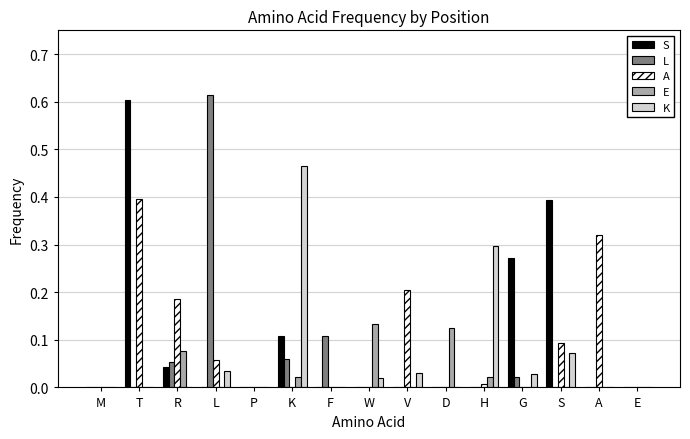

Between T and H, which series saw the biggest shift?

S